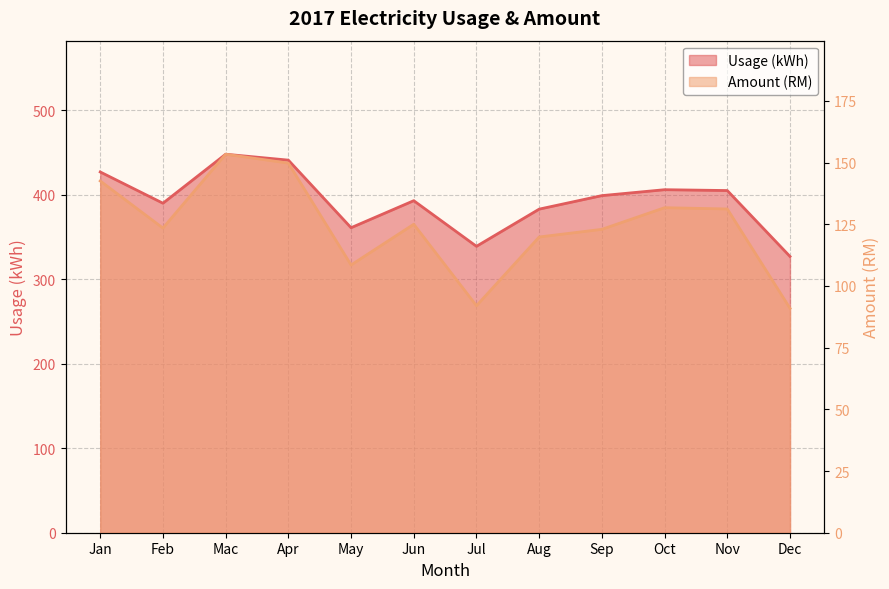

What are all the series names shown in the legend?

Usage (kWh), Amount (RM)